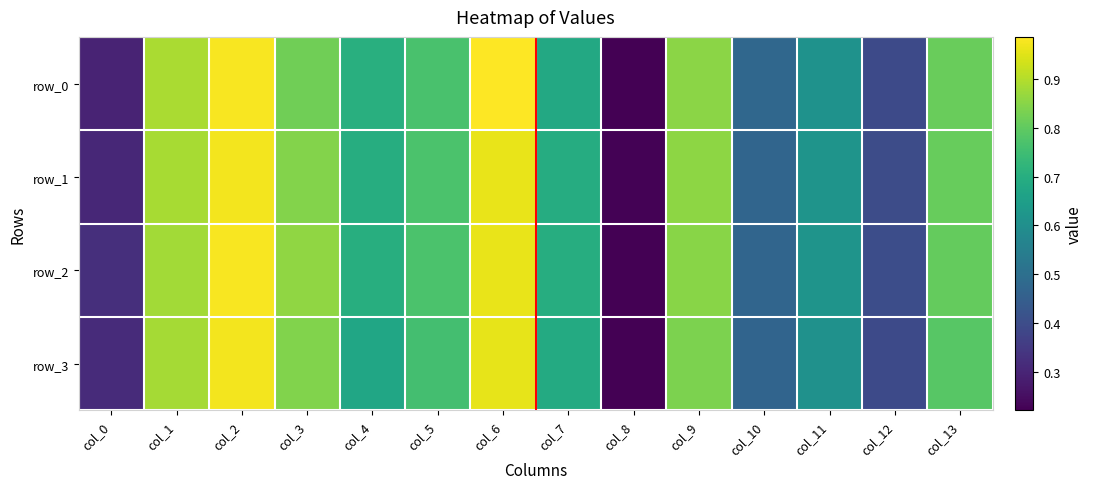

Rank the series at col_8 from lowest to highest value.

row_3, row_2, row_0, row_1